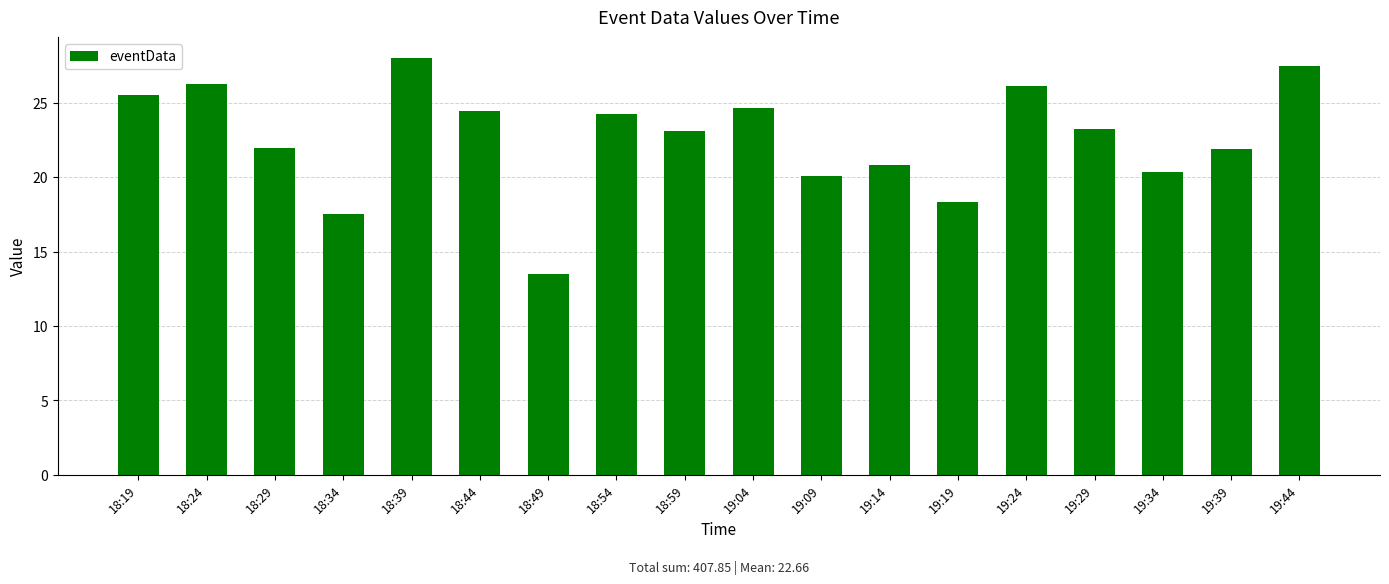

What is the sum of all values?

407.8